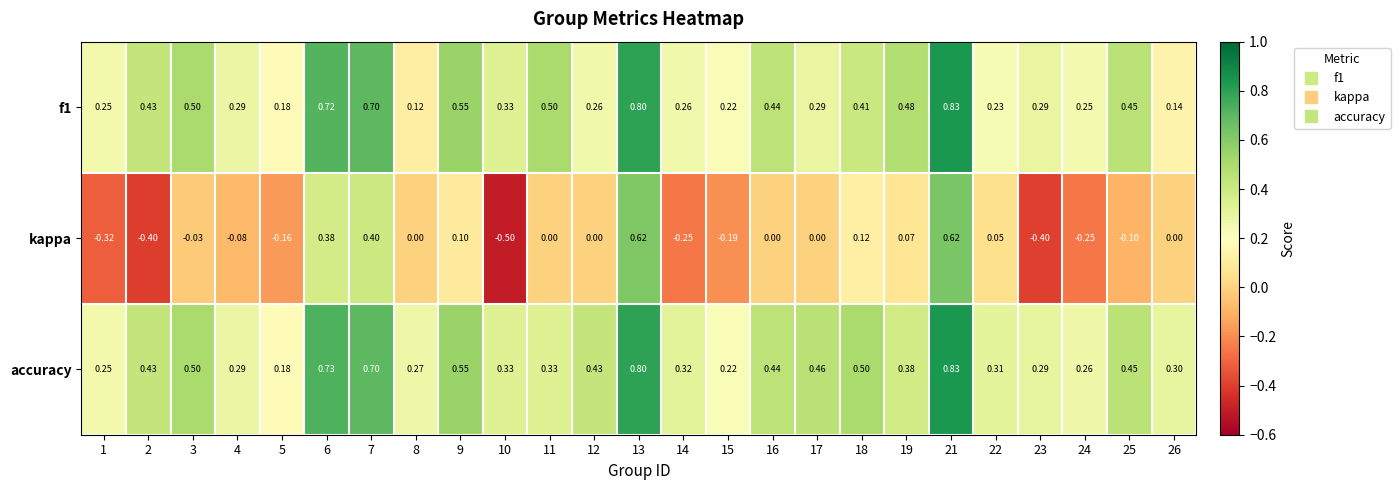

Which category has the highest value across all series?

21